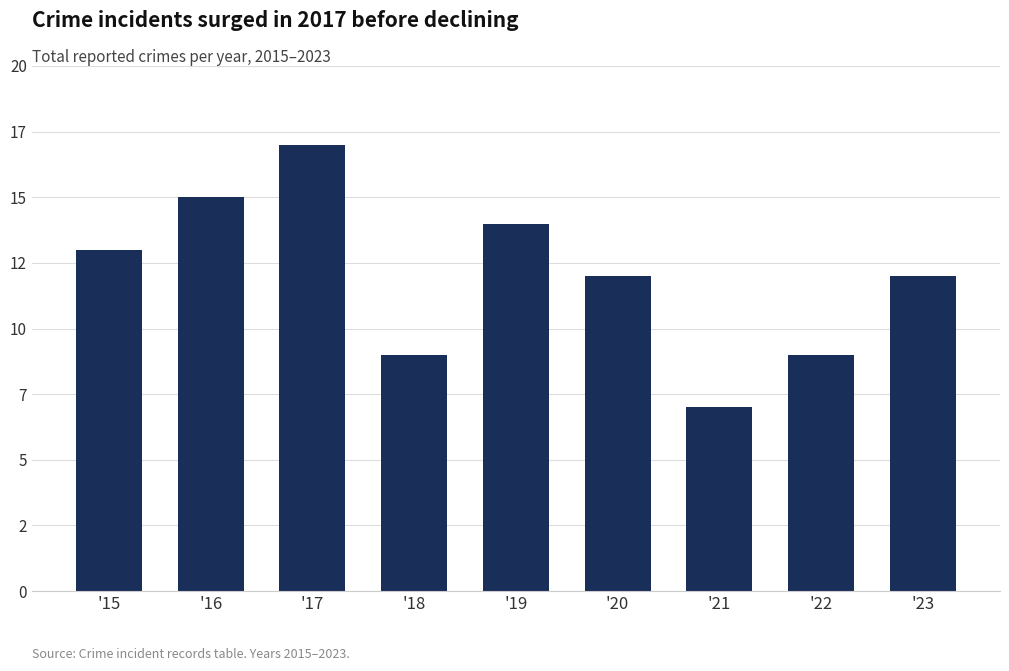

Are the bars horizontal?

No